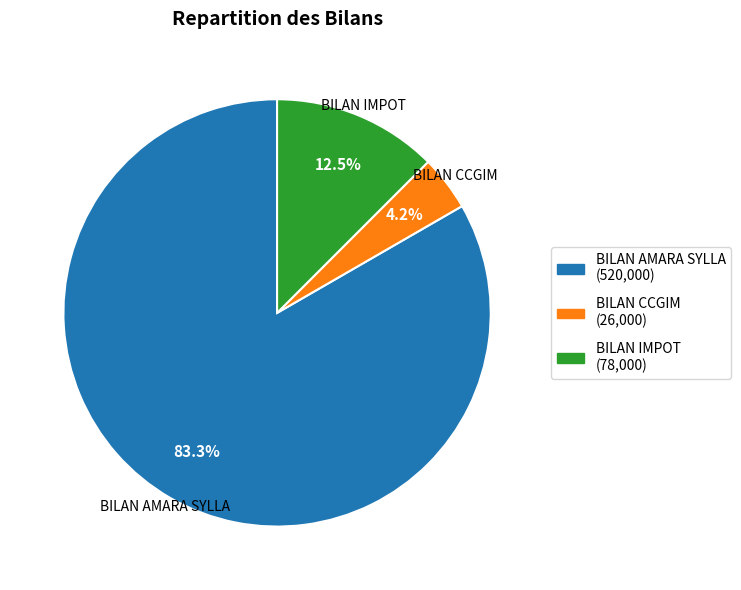

Does BILAN AMARA SYLLA account for over 50% of the chart?

Yes